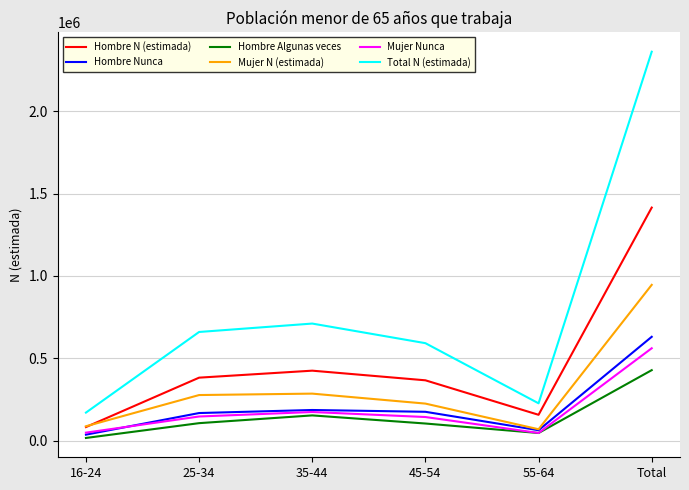

True or false: Total N (estimada) and Hombre Nunca cross at least once.

False